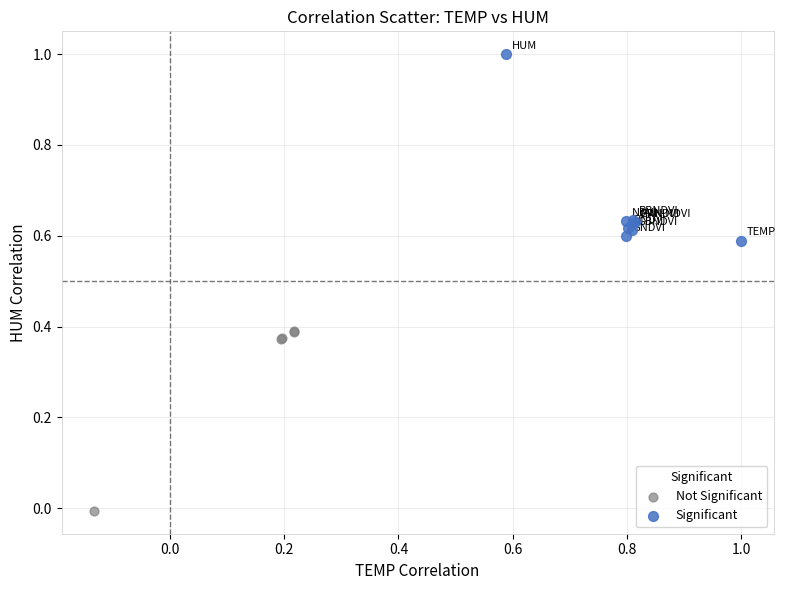

Which series reaches the minimum Y coordinate?

Not Significant